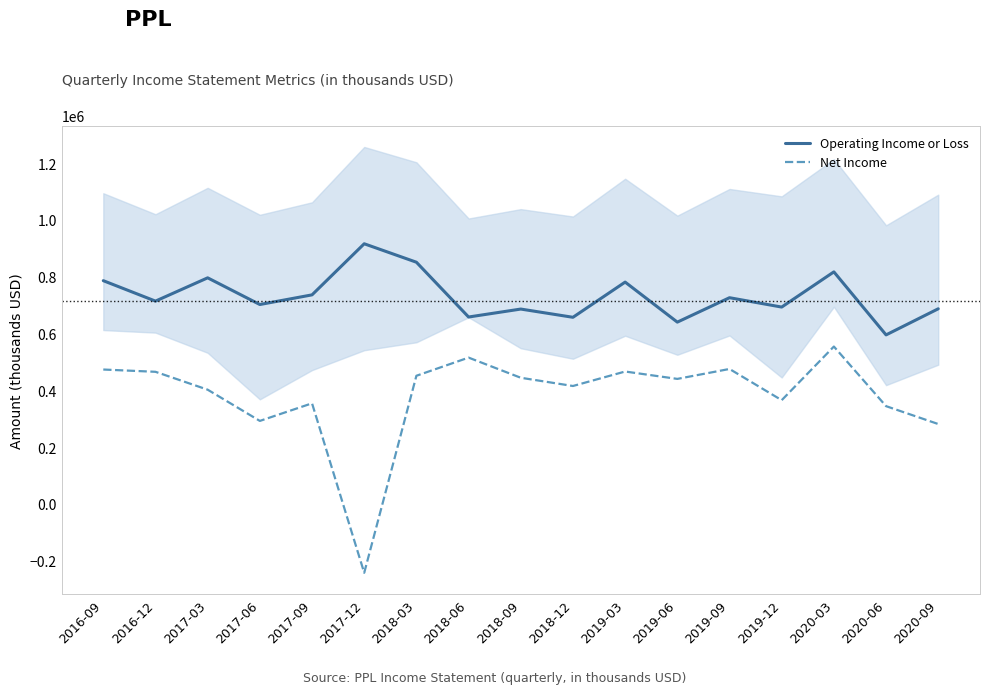

Rank the categories by Operating Income or Loss value from lowest to highest.

2020-06, 2019-06, 2018-12, 2018-06, 2018-09, 2020-09, 2019-12, 2017-06, 2016-12, 2019-09, 2017-09, 2019-03, 2016-09, 2017-03, 2020-03, 2018-03, 2017-12